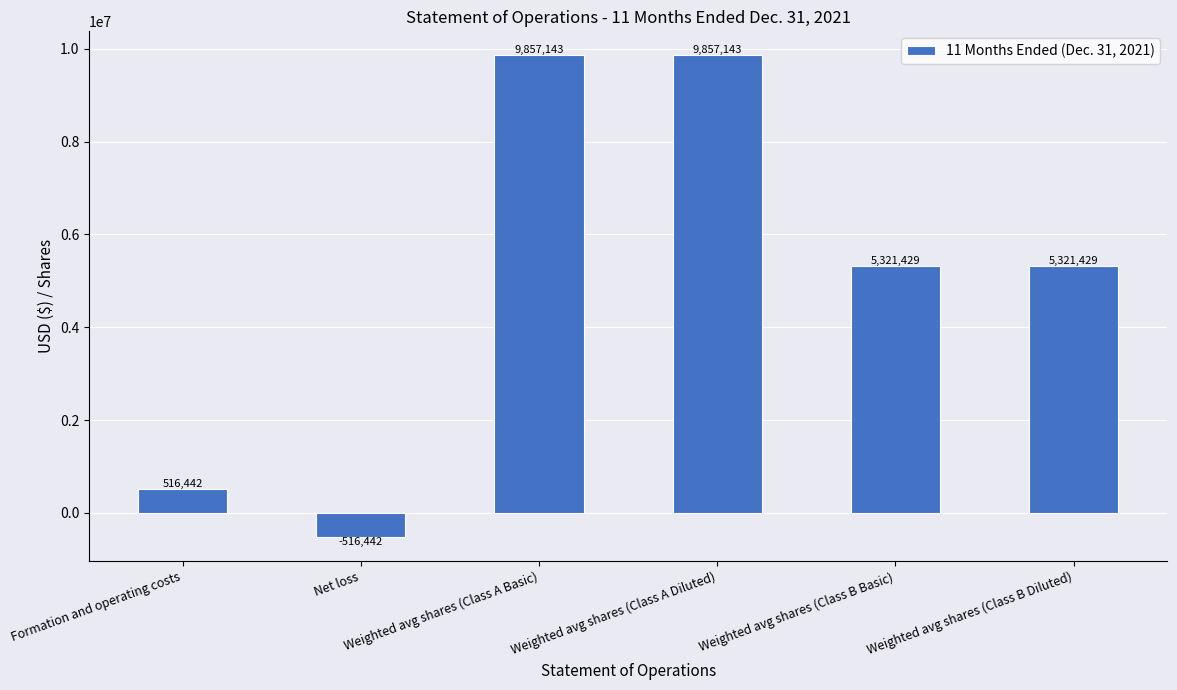

What position from the right is Weighted avg shares (Class B Basic)?

2